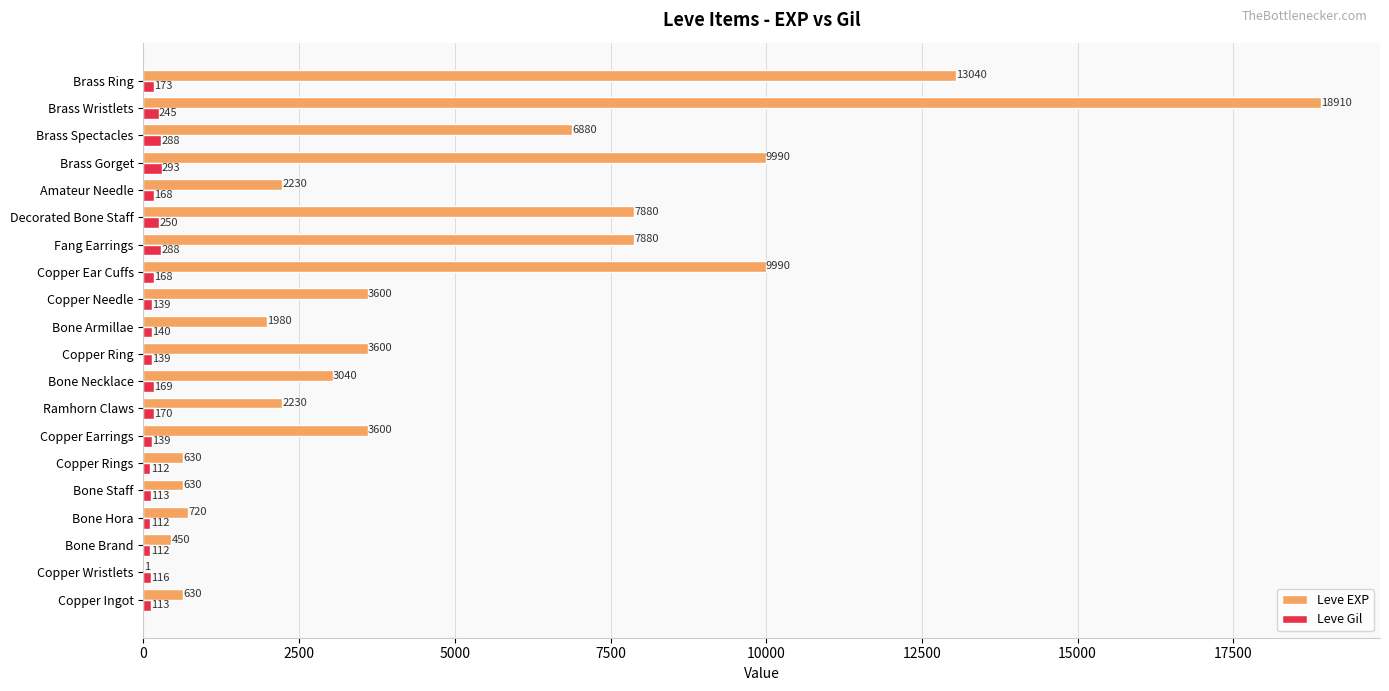

Is the value of Leve Gil at Brass Wristlets greater than the value of Leve EXP at Bone Brand?

No